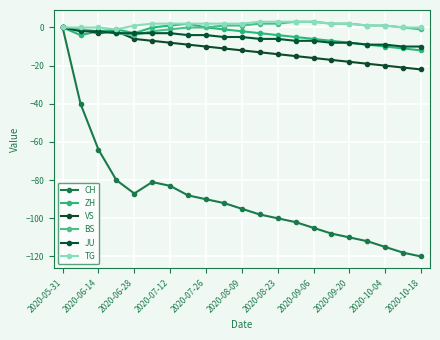

Where is the first local minimum for VS?

2020-06-14